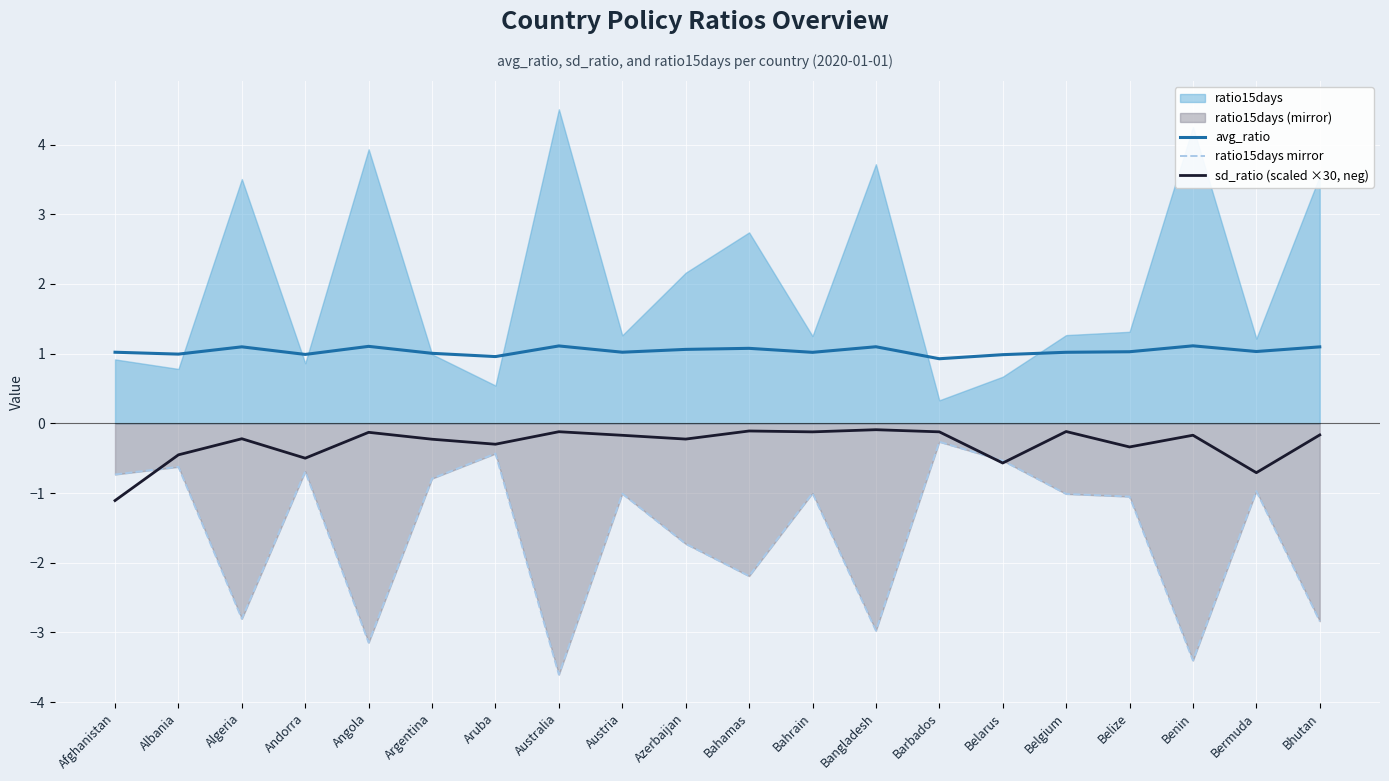

True or false: ratio15days mirror has a value of -0.4 at Aruba.

True